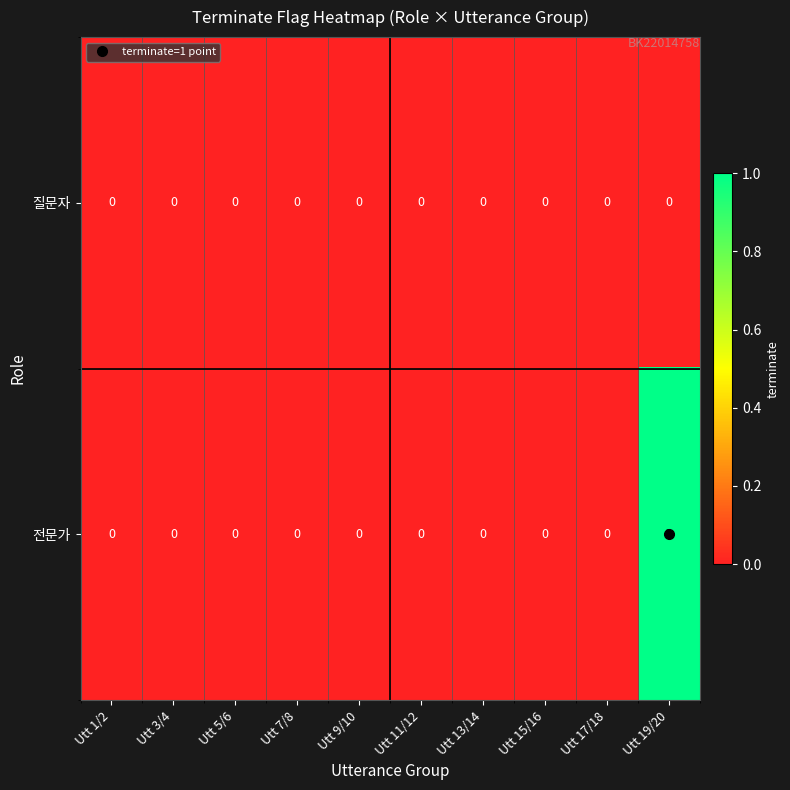

Is it true that 전문가 equals 0 at Utt 3/4?

True